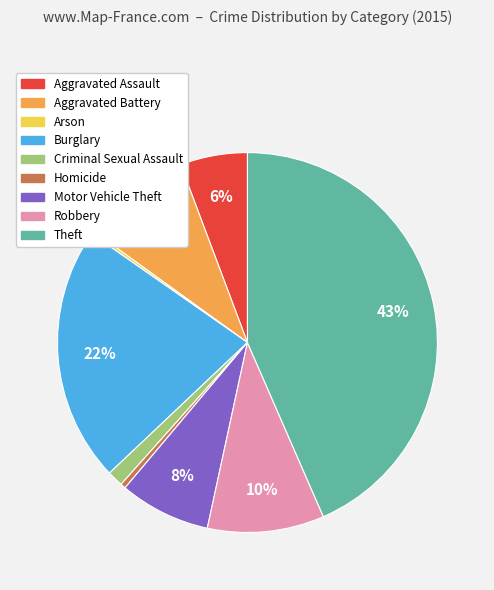

To the nearest percent, what is the combined percentage of Robbery and Aggravated Assault?

16%